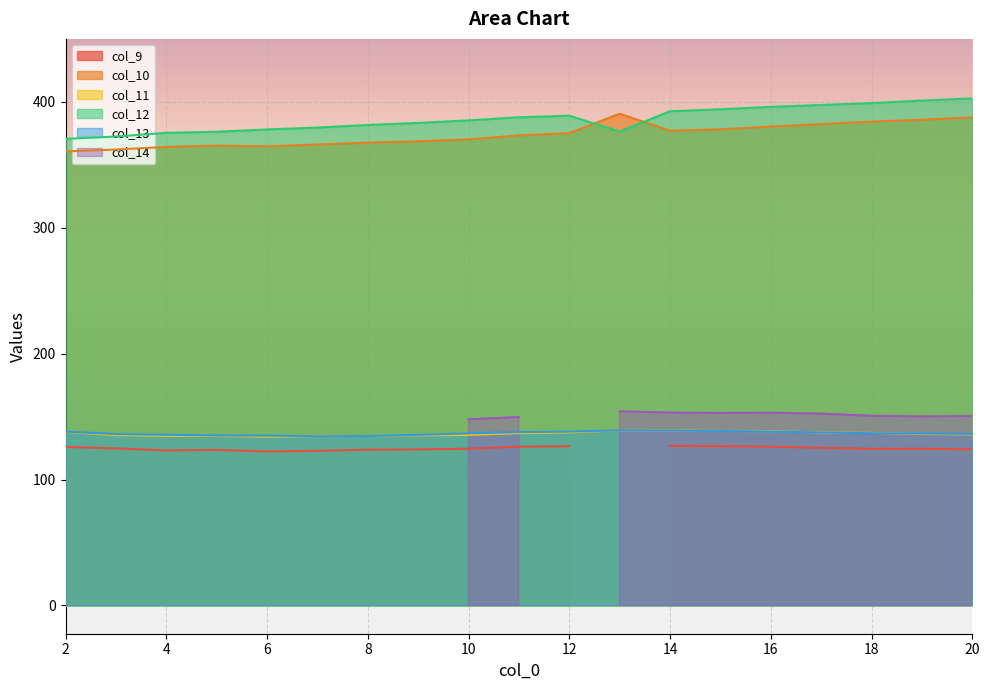

What is the highest value of the col_12 series?

402.7